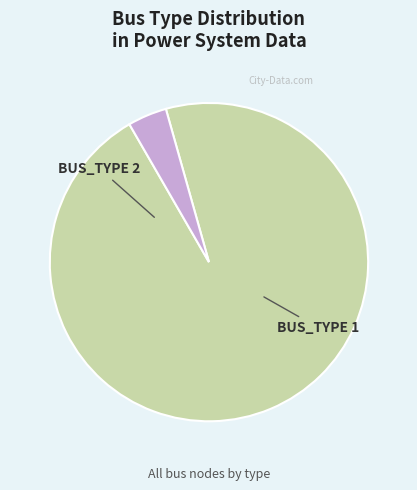

Does any single category account for the majority?

Yes